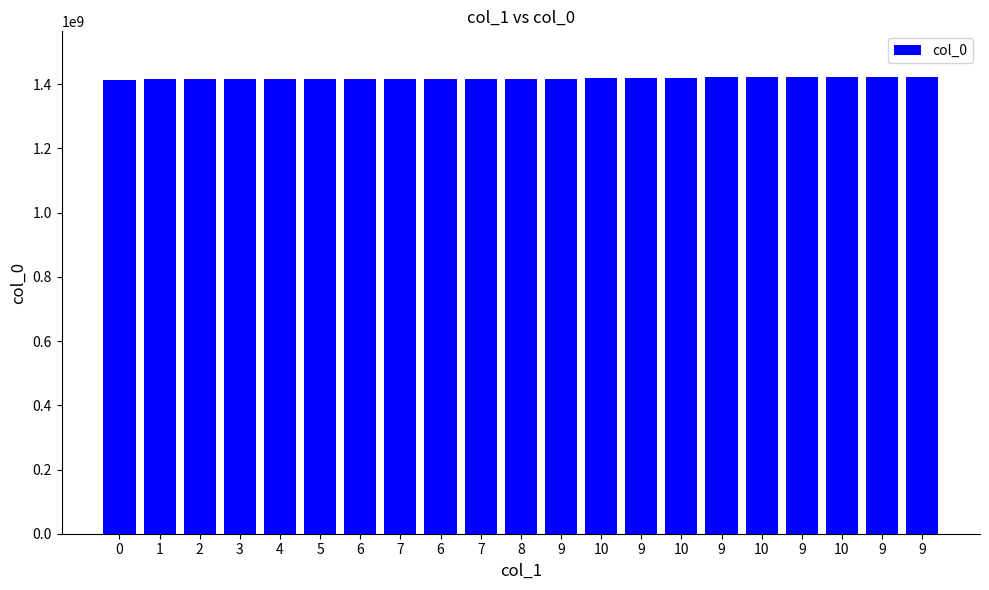

What is the label of the 5th bar from the left?

4